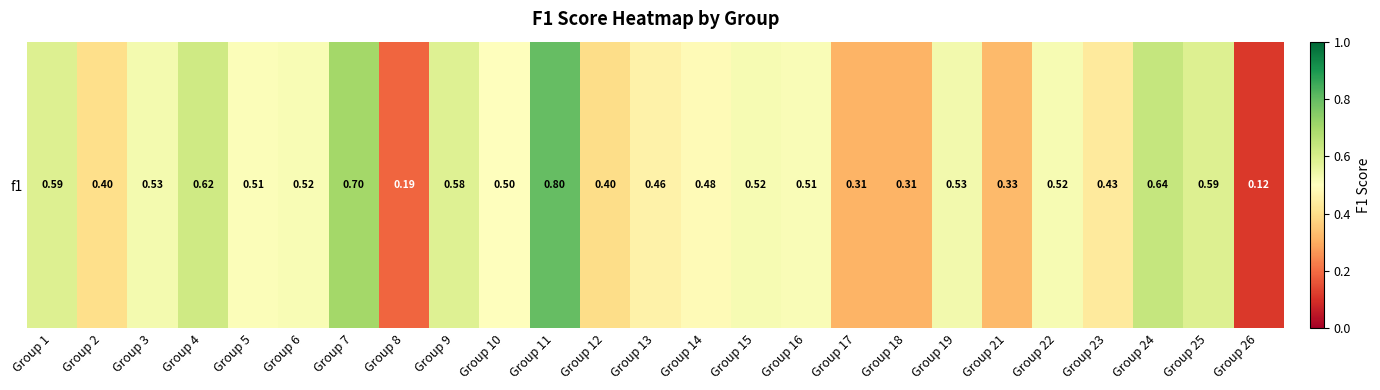

Is it true that the value at Group 17 is 0.5?

False